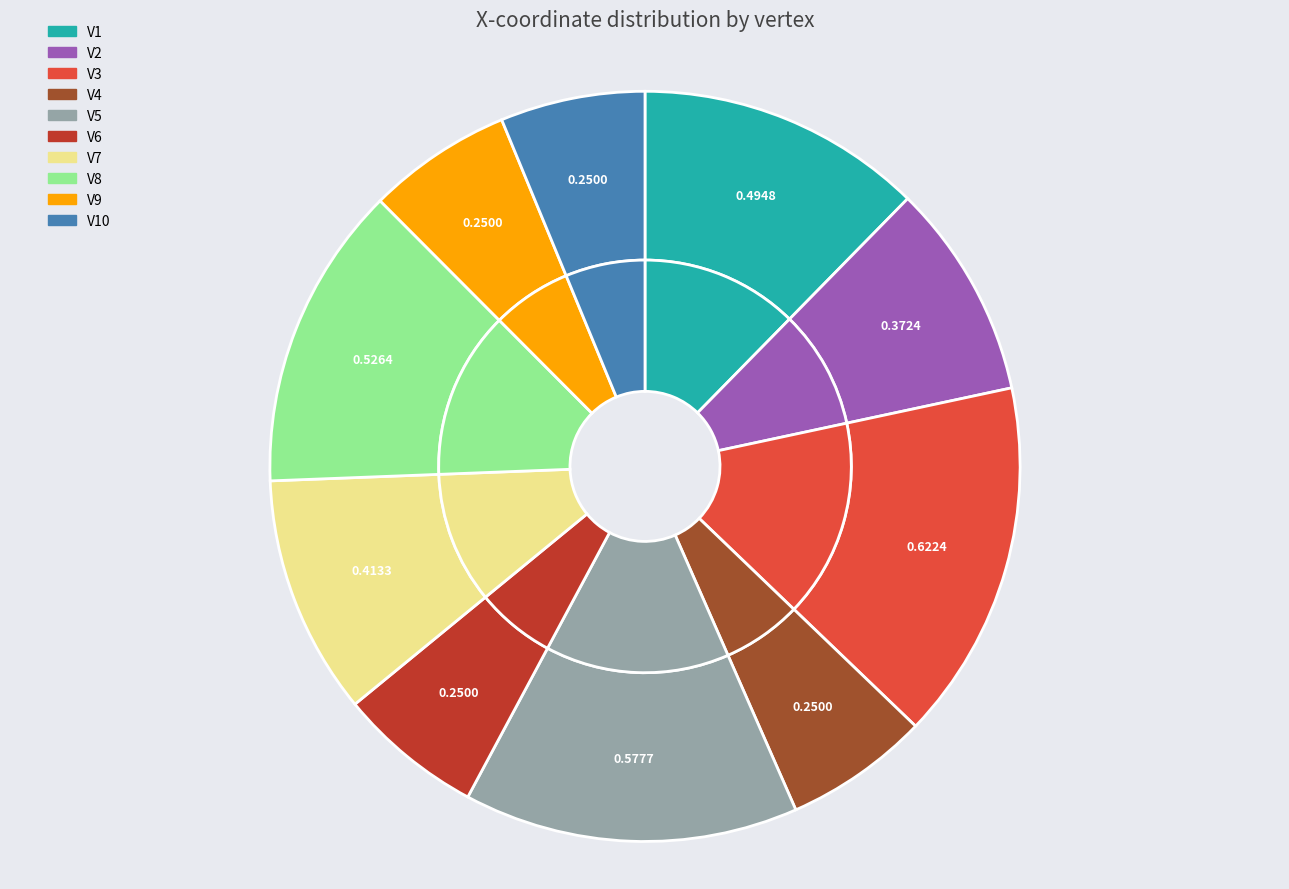

How many segments does this pie chart have?

10